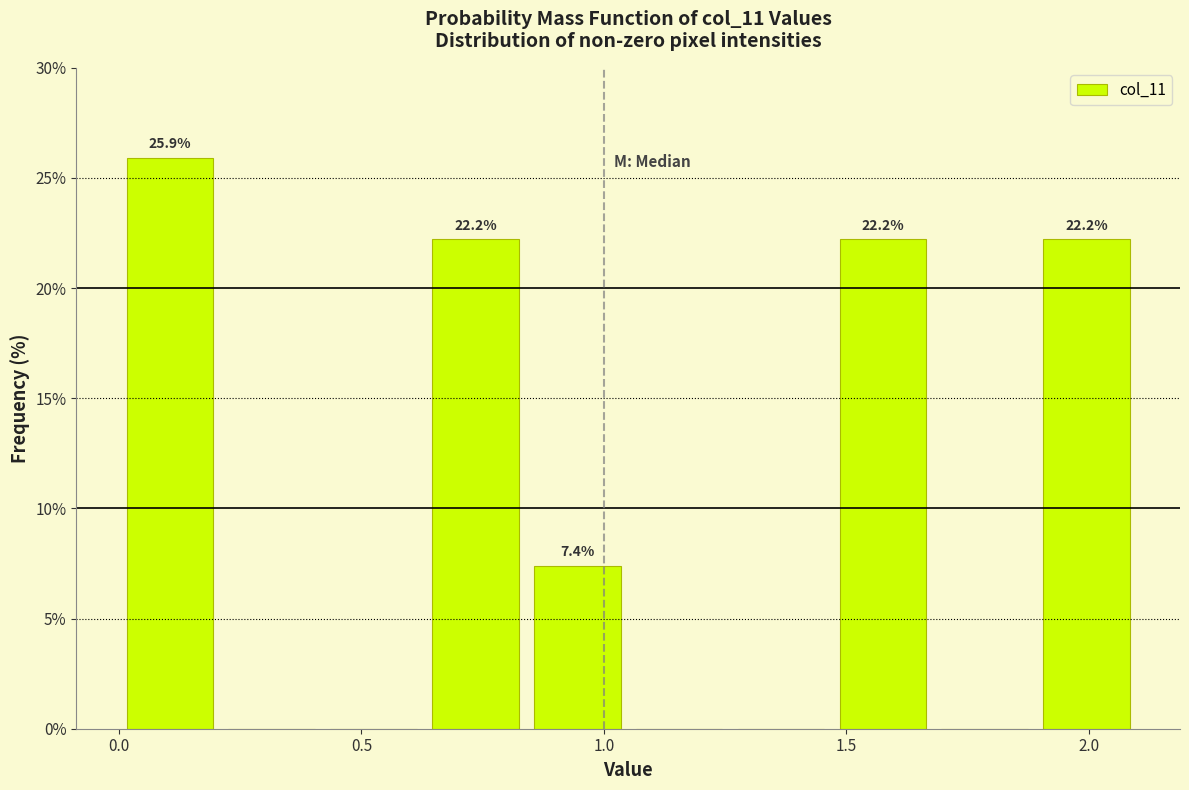

Over which range of the x-axis is the bar tallest?

0.00 to 0.21